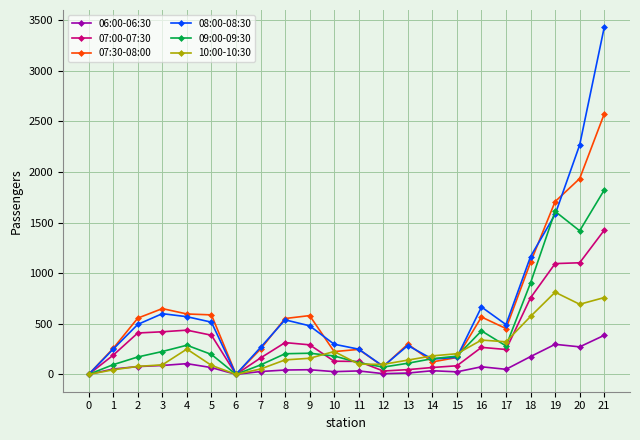

Rank the series by their maximum value, from highest to lowest.

08:00-08:30, 07:30-08:00, 09:00-09:30, 07:00-07:30, 10:00-10:30, 06:00-06:30